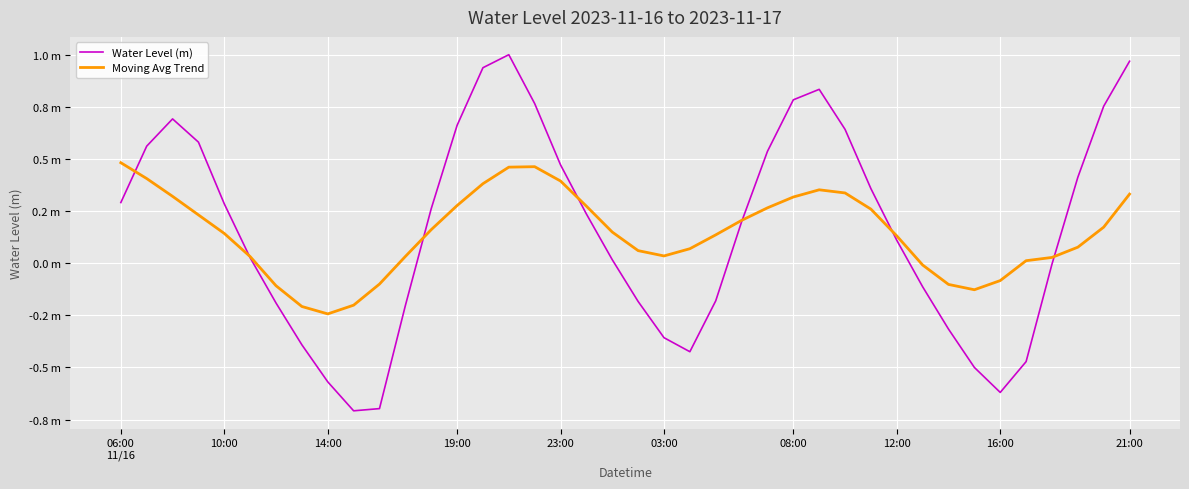

Does the chart have visible grid lines?

Yes